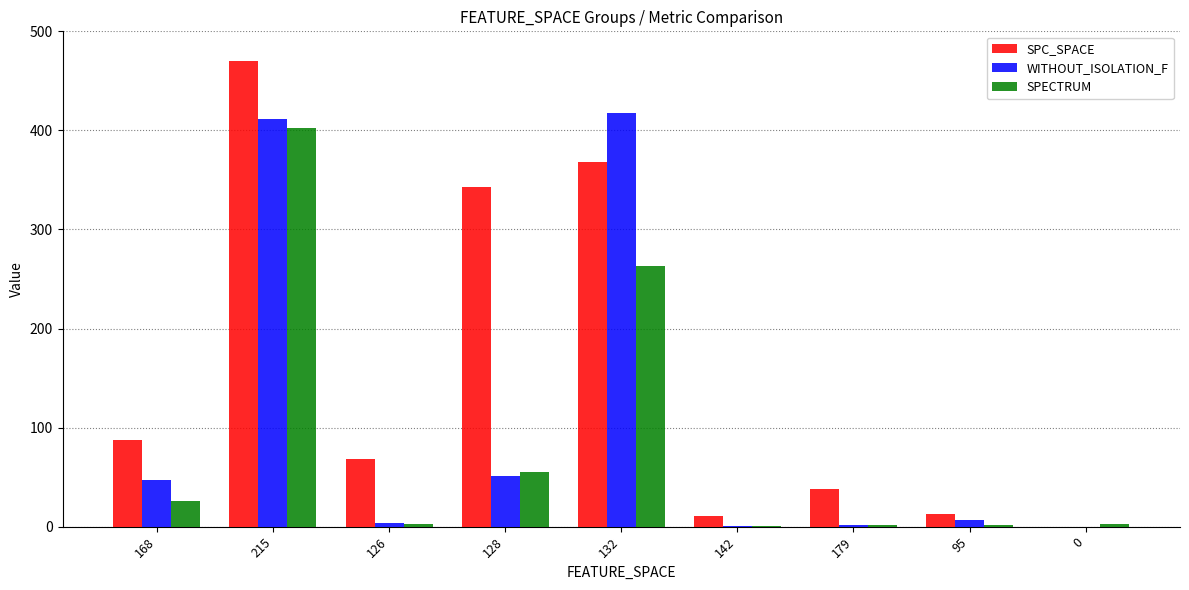

What is the difference between the SPC_SPACE values at 142 and 95?

2